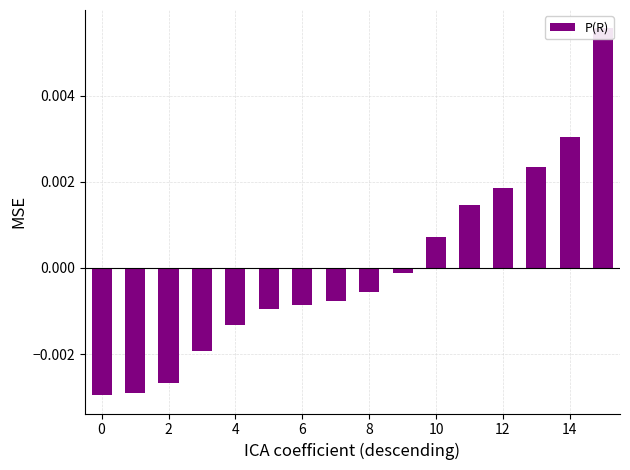

Are the bars horizontal?

No